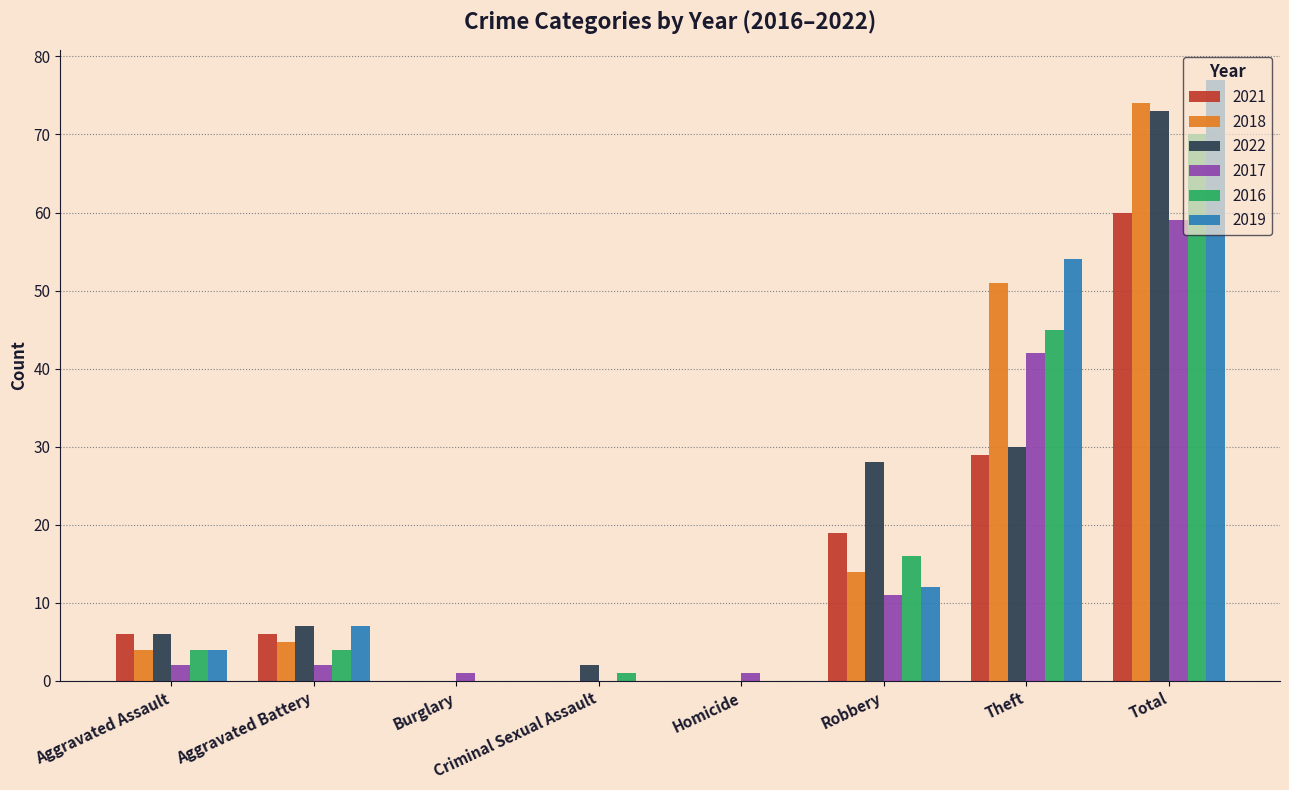

What are all the series names shown in the legend?

2021, 2018, 2022, 2017, 2016, 2019